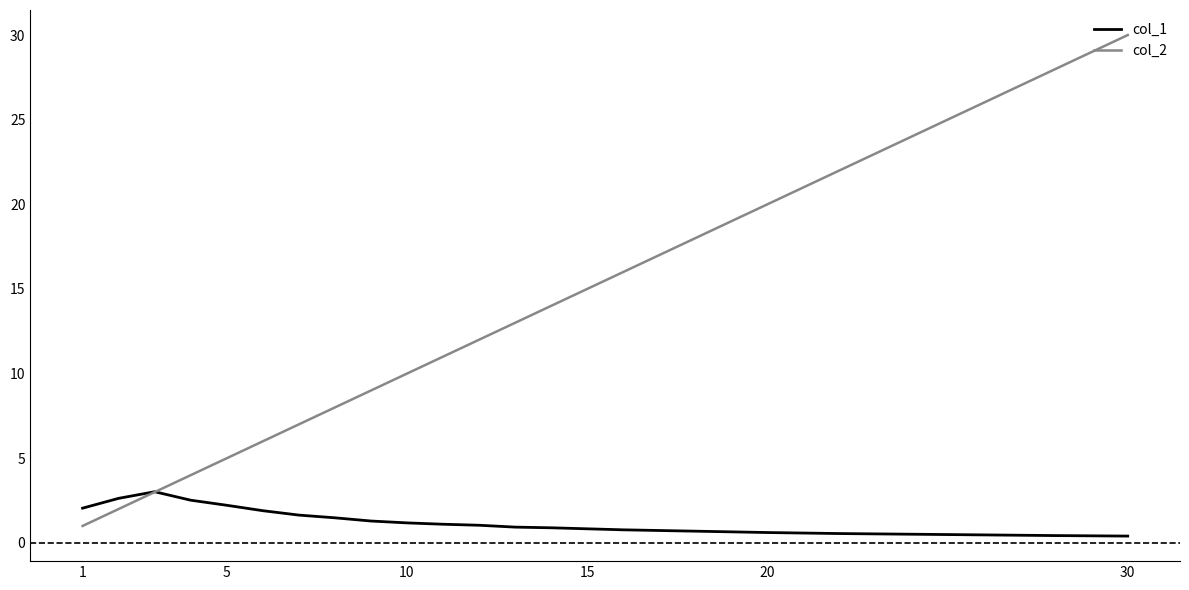

Rank the series by their average value, from lowest to highest.

col_1, col_2